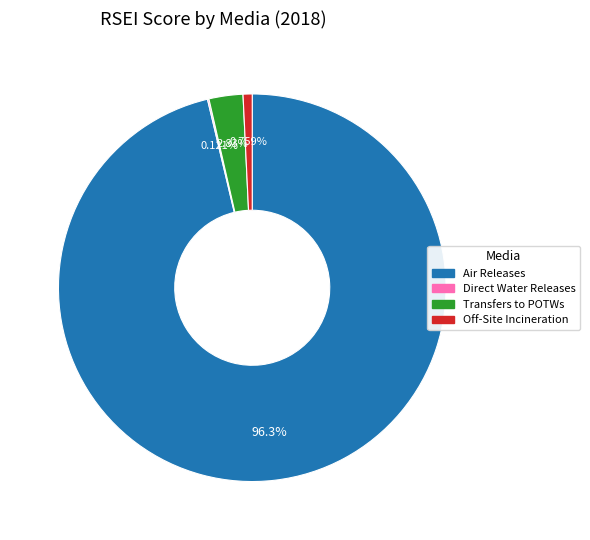

Is the sum of Air Releases and Off-Site Incineration greater than half?

Yes